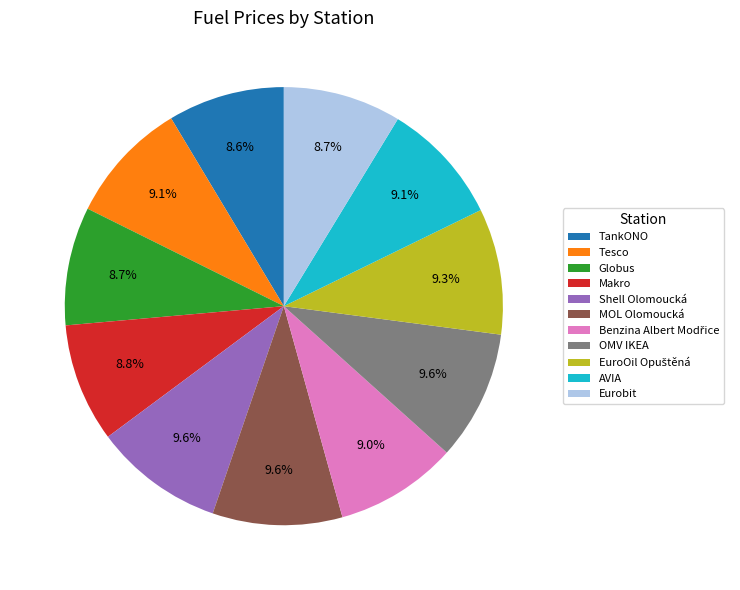

Approximately how many times larger is the value at OMV IKEA compared to Tesco?

1.1